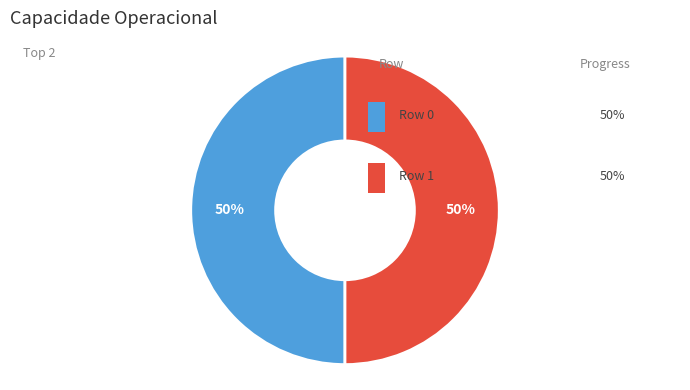

How many slices are in this pie chart?

2